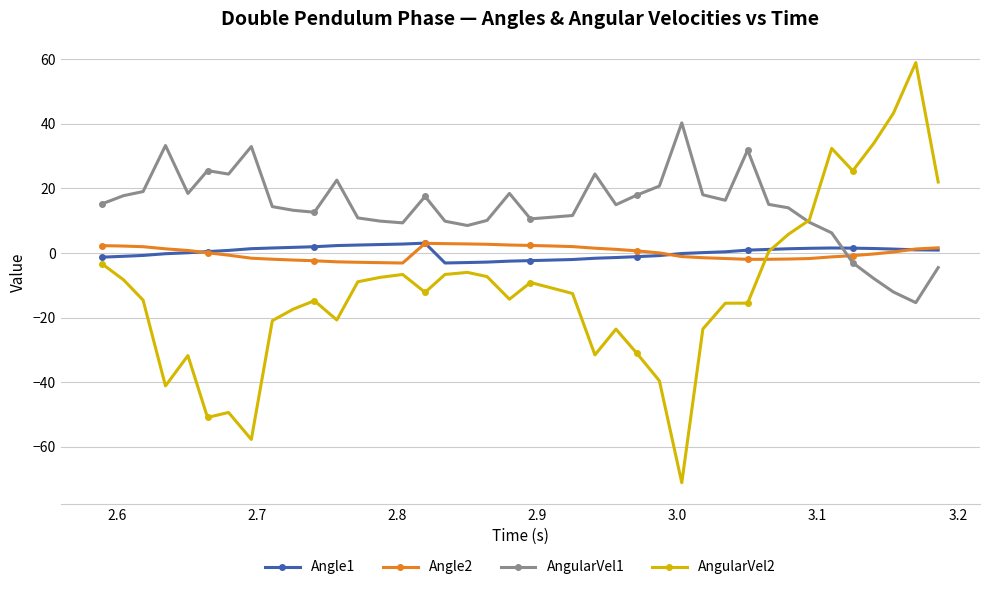

What is the value of the AngularVel2 point at the 5th from the left?

-31.7